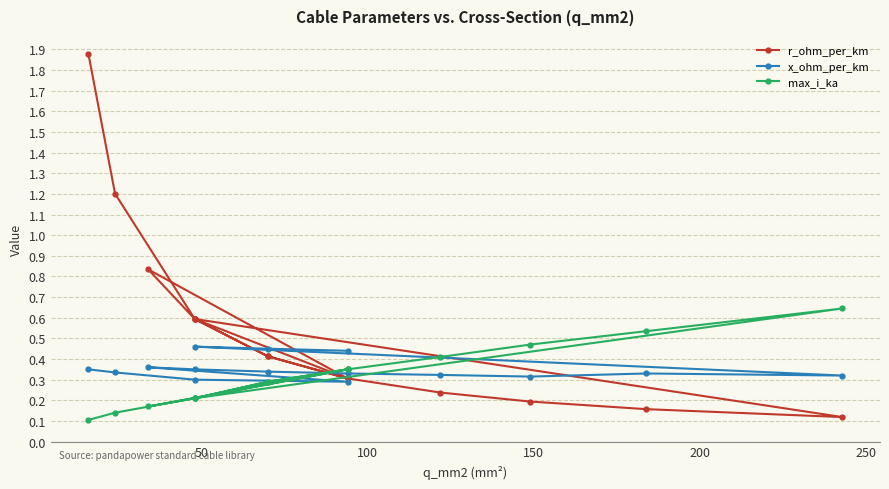

How many distinct data groups are displayed?

3